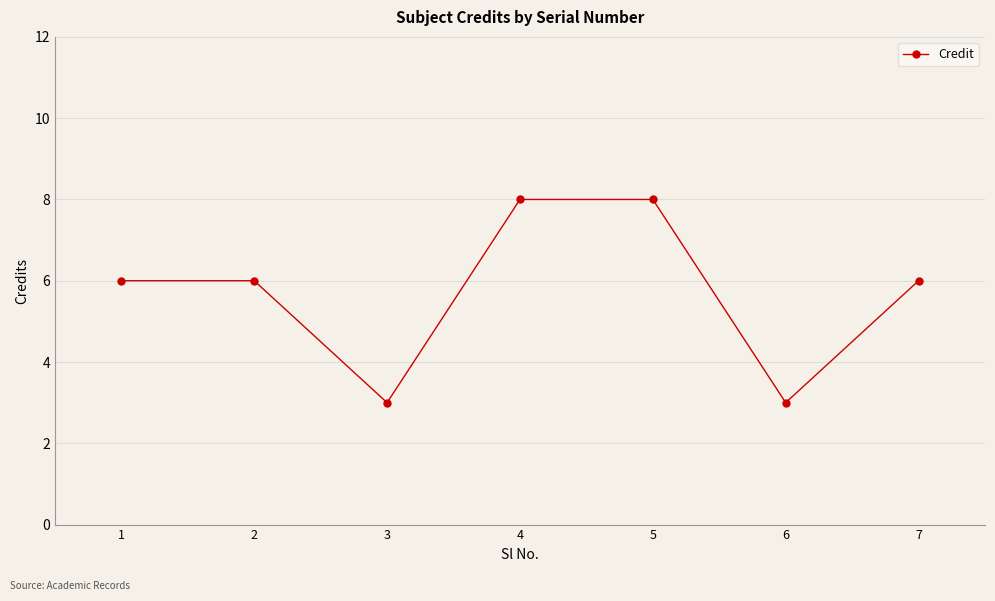

Reading right to left, list all the values displayed in this chart.

6	3	8	8	3	6	6